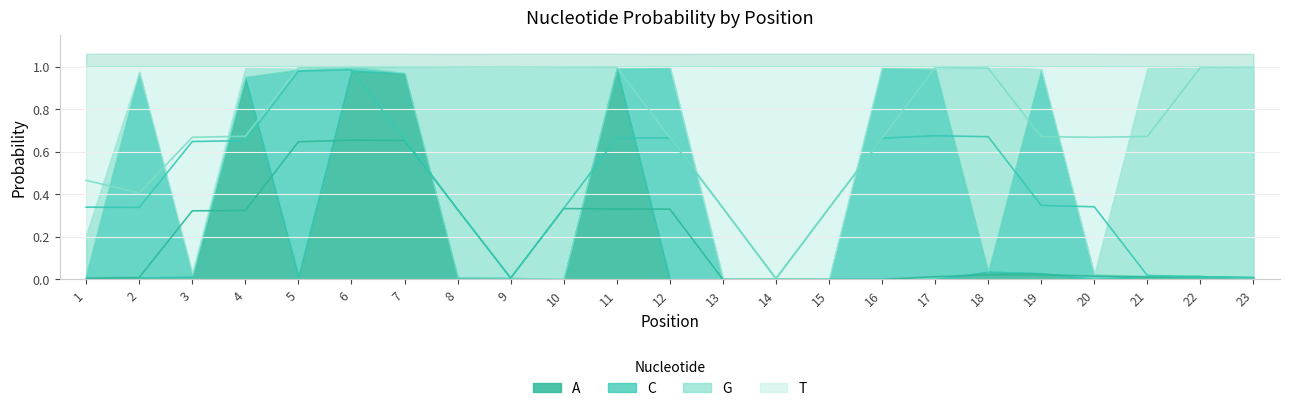

Reading left to right, transcribe all the data shown in this chart.

A: 0.0	0.0	0.0	0.9	0.0	1.0	1.0	0.0	0.0	0.0	1.0	0.0	0.0	0.0	0.0	0.0	0.0	0.0	0.0	0.0	0.0	0.0	0.0
C: 0.0	1.0	0.0	0.0	1.0	0.0	0.0	0.0	0.0	0.0	0.0	1.0	0.0	0.0	0.0	1.0	1.0	0.0	1.0	0.0	0.0	0.0	0.0
G: 0.2	0.0	0.0	0.0	0.0	0.0	0.0	1.0	1.0	1.0	0.0	0.0	0.0	0.0	0.0	0.0	0.0	1.0	0.0	0.0	1.0	1.0	1.0
T: 0.8	0.0	1.0	0.0	0.0	0.0	0.0	0.0	0.0	0.0	0.0	0.0	1.0	1.0	1.0	0.0	0.0	0.0	0.0	1.0	0.0	0.0	0.0